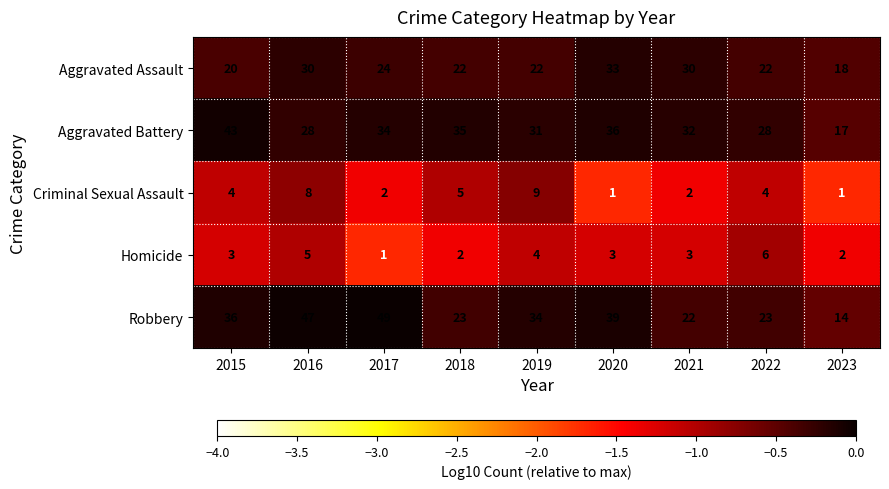

At which label is Aggravated Battery closest to 30?

2019